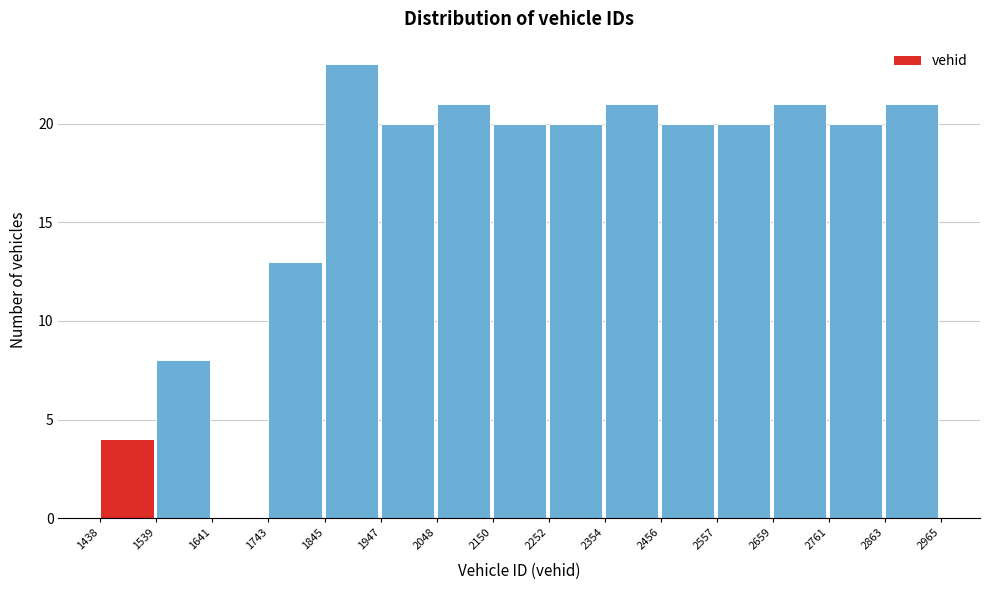

Reading left to right, transcribe this chart: for each bar, give the range it covers on the x-axis and its height. The values are not printed on the chart, so give them approximately, as read against the axis.

1438 to 1539: 4
1539 to 1641: 8
1641 to 1743: 0
1743 to 1845: 13
1845 to 1947: 23
1947 to 2048: 20
2048 to 2150: 21
2150 to 2252: 20
2252 to 2354: 20
2354 to 2456: 21
2456 to 2557: 20
2557 to 2659: 20
2659 to 2761: 21
2761 to 2863: 20
2863 to 2965: 21